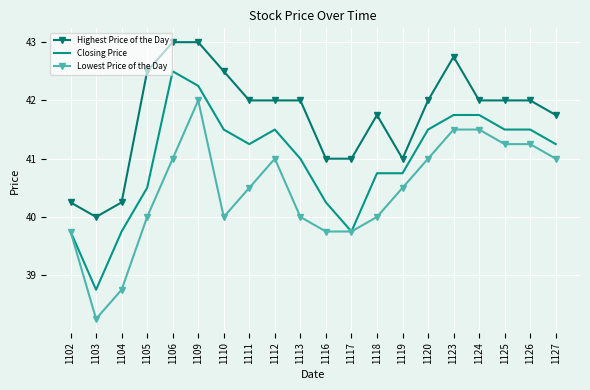

At which category does Highest Price of the Day reach its first local valley?

1103